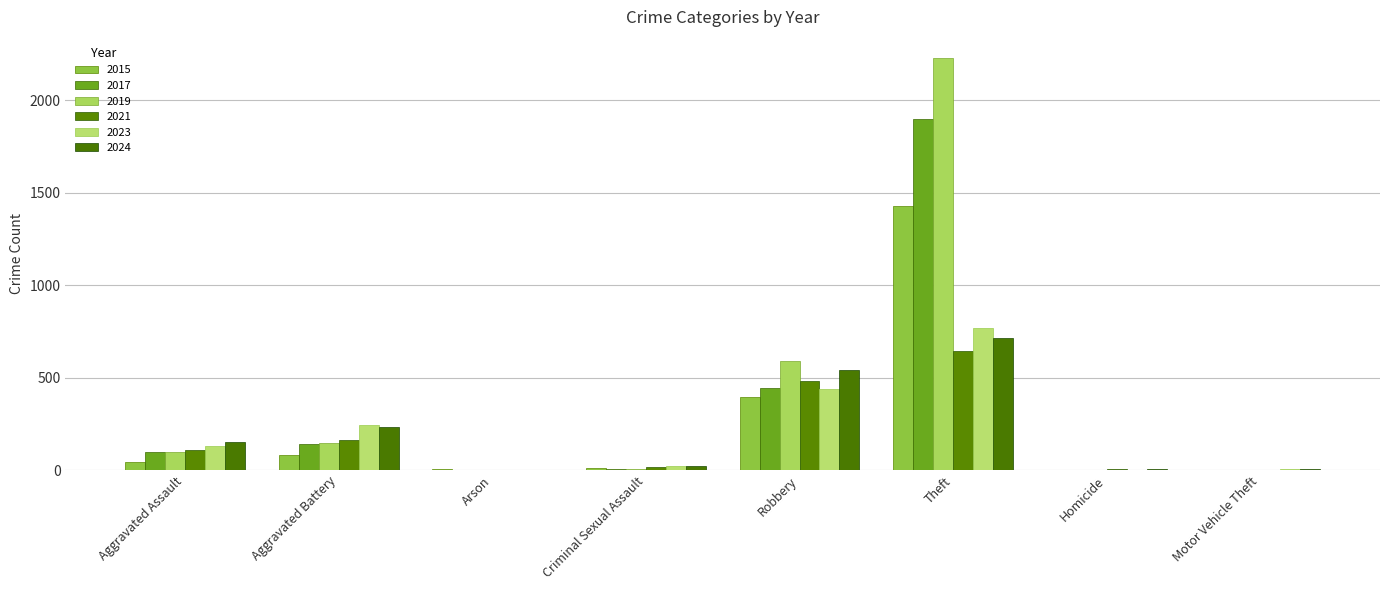

Reading left to right, what are all the values shown in this chart?

2015: Aggravated Assault=46	Aggravated Battery=82	Arson=3	Criminal Sexual Assault=12	Robbery=395	Theft=1429	Homicide=0	Motor Vehicle Theft=1	Total=1968
2017: Aggravated Assault=95	Aggravated Battery=142	Arson=0	Criminal Sexual Assault=8	Robbery=446	Theft=1896	Homicide=1	Motor Vehicle Theft=2	Total=2592
2019: Aggravated Assault=98	Aggravated Battery=148	Arson=1	Criminal Sexual Assault=8	Robbery=591	Theft=2230	Homicide=2	Motor Vehicle Theft=1	Total=3080
2021: Aggravated Assault=110	Aggravated Battery=163	Arson=2	Criminal Sexual Assault=14	Robbery=484	Theft=642	Homicide=4	Motor Vehicle Theft=2	Total=1422
2023: Aggravated Assault=130	Aggravated Battery=244	Arson=2	Criminal Sexual Assault=22	Robbery=440	Theft=766	Homicide=2	Motor Vehicle Theft=6	Total=1612
2024: Aggravated Assault=152	Aggravated Battery=232	Arson=1	Criminal Sexual Assault=24	Robbery=543	Theft=713	Homicide=4	Motor Vehicle Theft=3	Total=1674